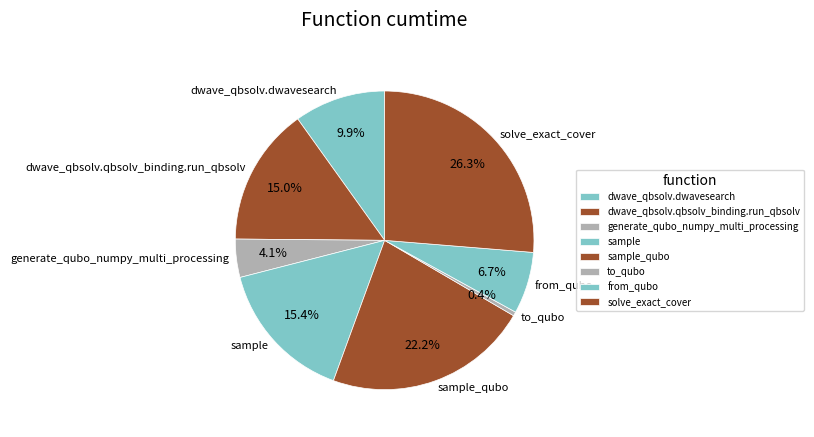

True or false: generate_qubo_numpy_multi_processing accounts for 12% of the total.

False